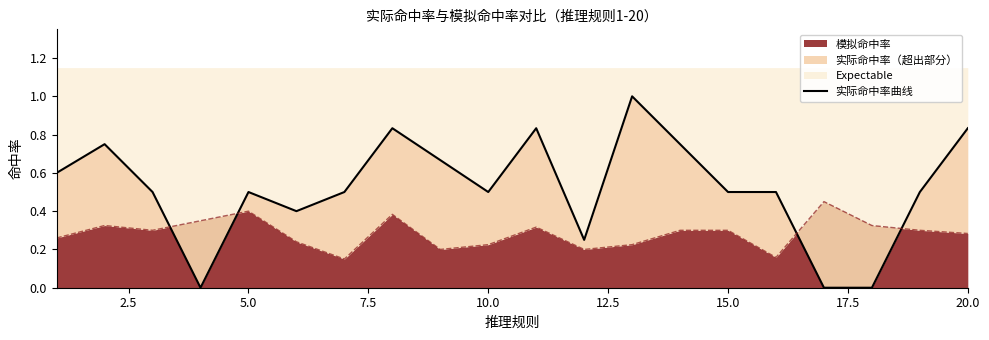

What is the value of the 13th point from the left?

1.0